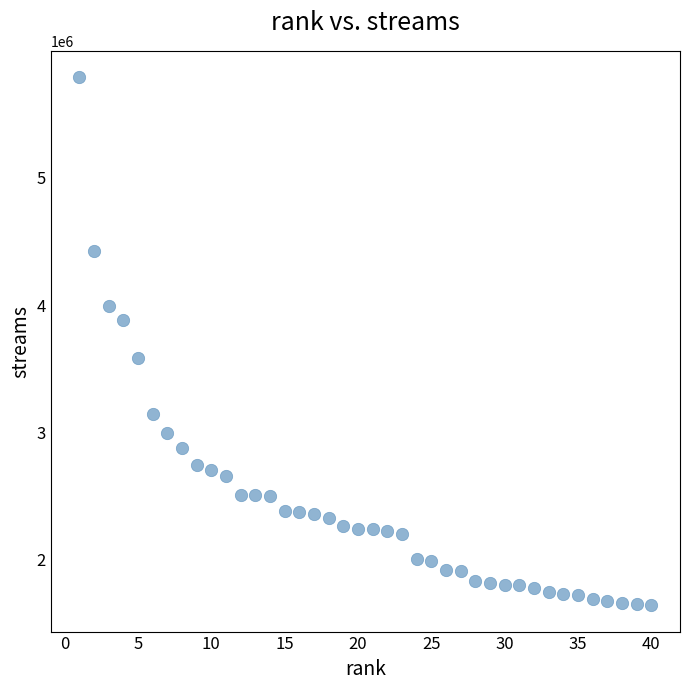

What is the range of Y values (max minus min)?

4147181